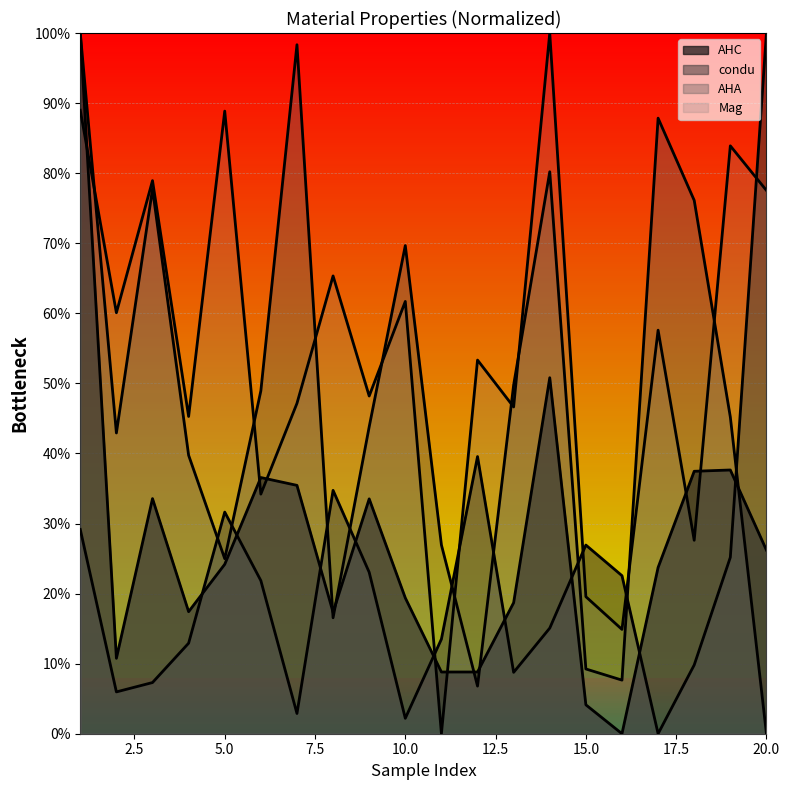

Where is the first local minimum for condu?

2